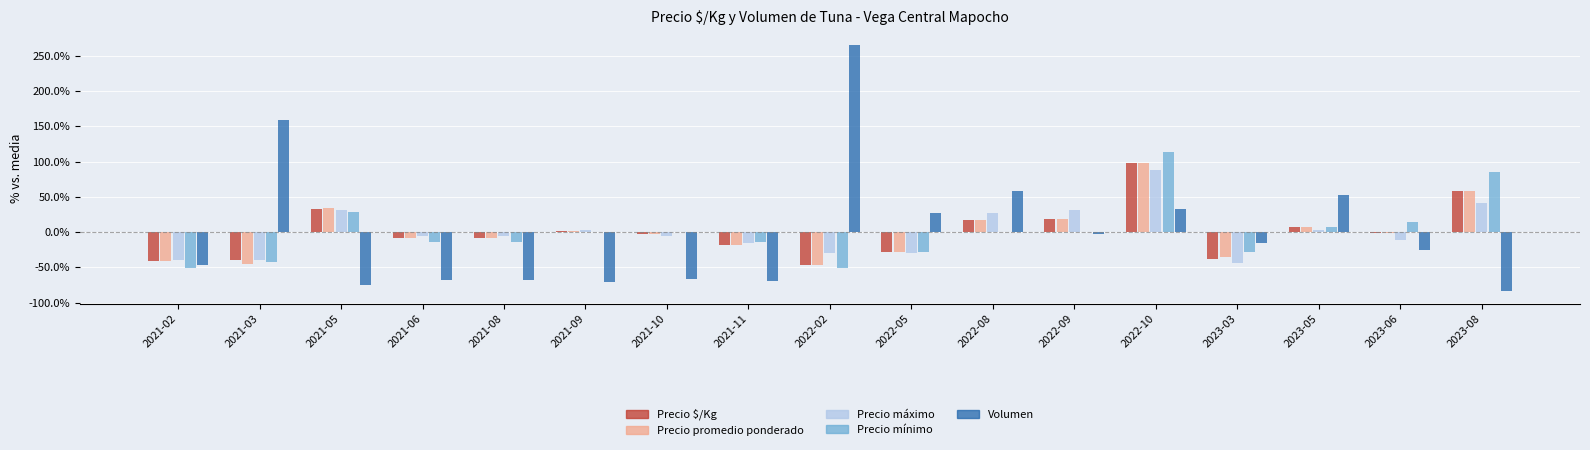

How many series are shown in this chart?

5